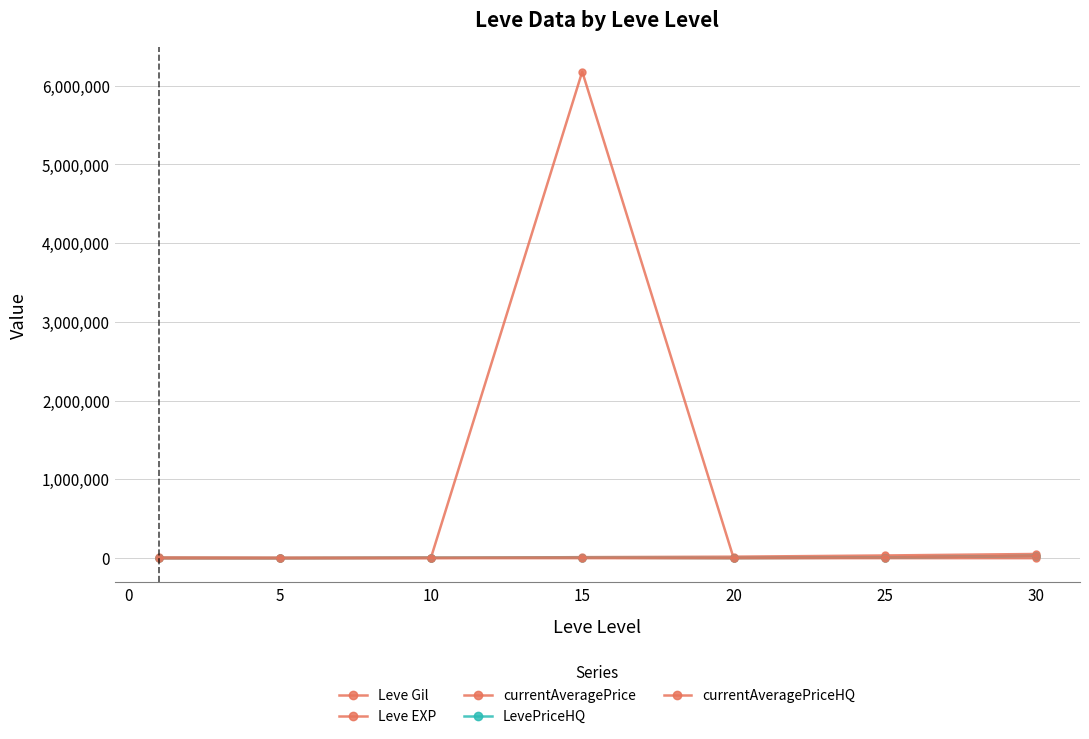

What is the difference between the second highest and second lowest values in the Leve Gil series?

33861.8